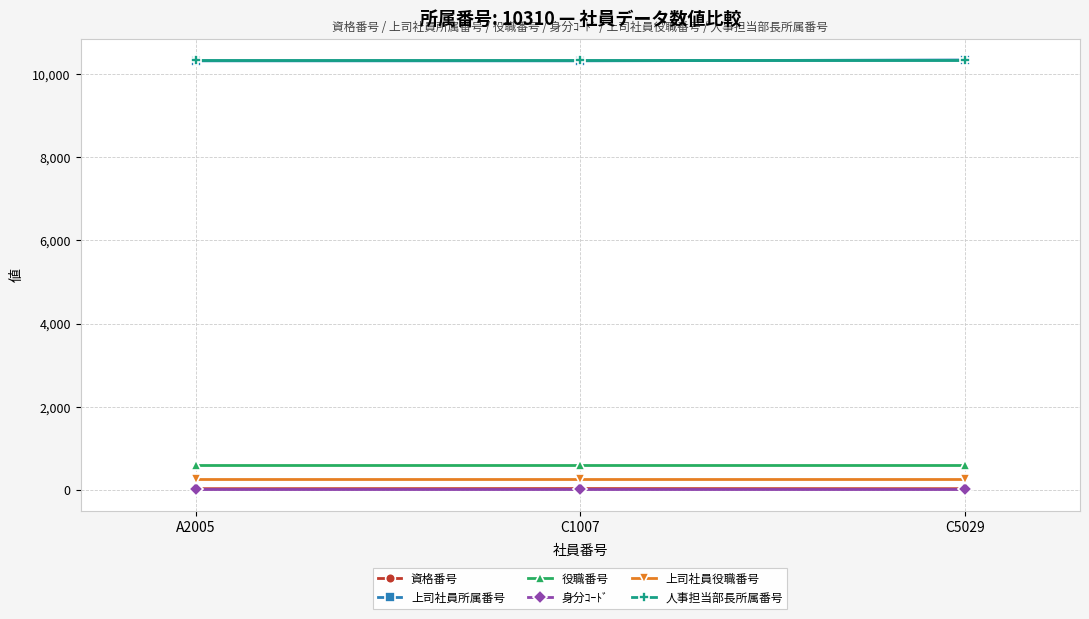

Does the chart have visible grid lines?

Yes